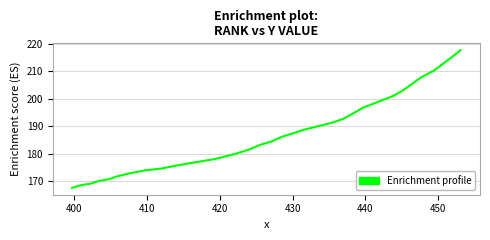

What is the greatest value displayed?

217.6